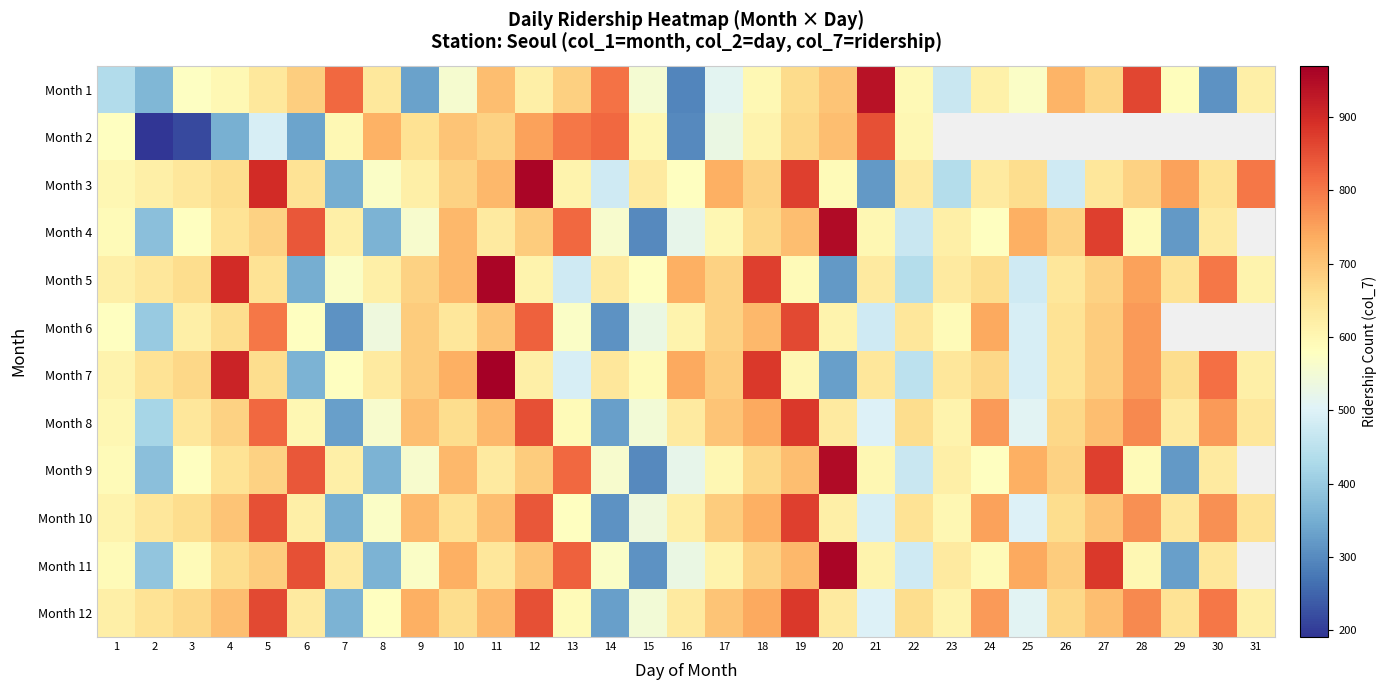

Which label corresponds to the largest value in the chart?

11